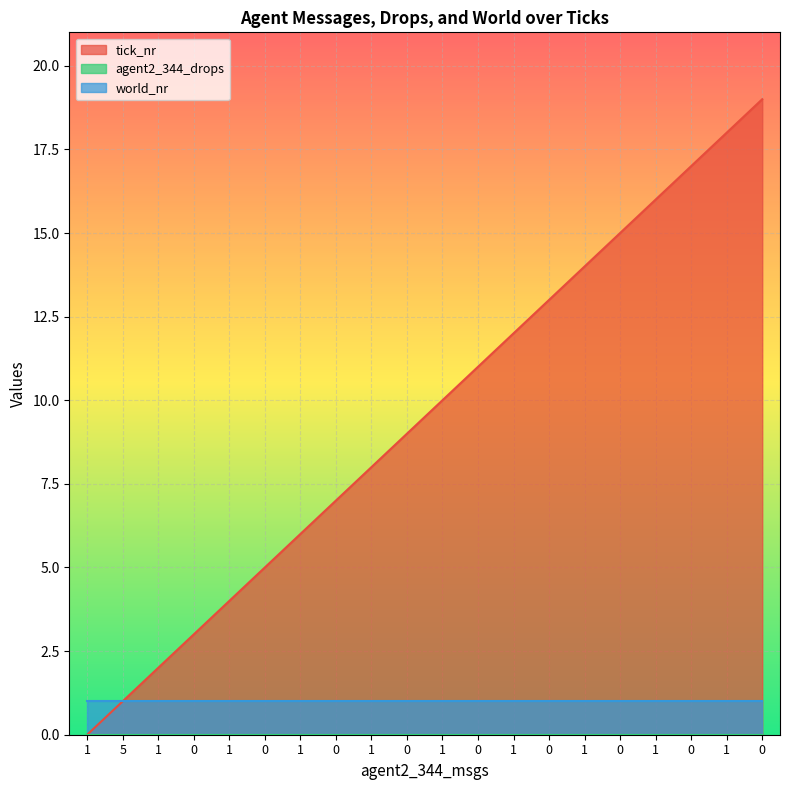

True or false: world_nr and tick_nr intersect in this chart.

False